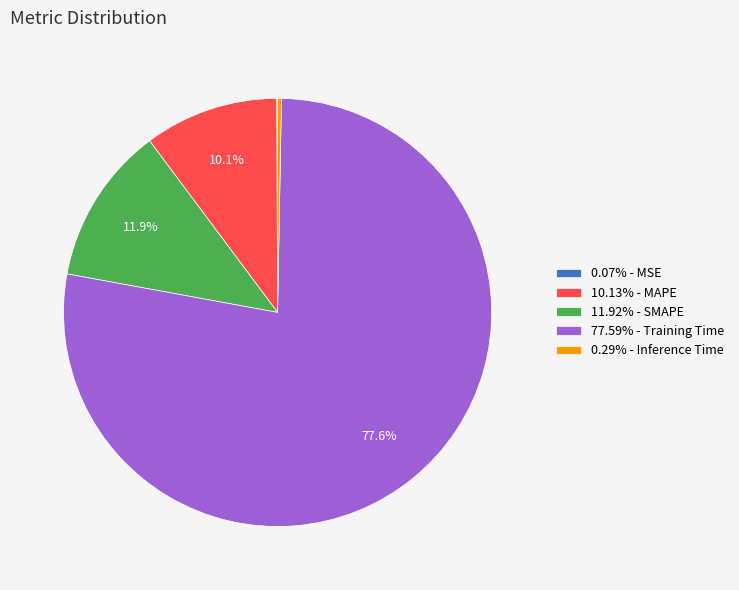

Does 77.59% - Training Time represent more than half of the total?

Yes